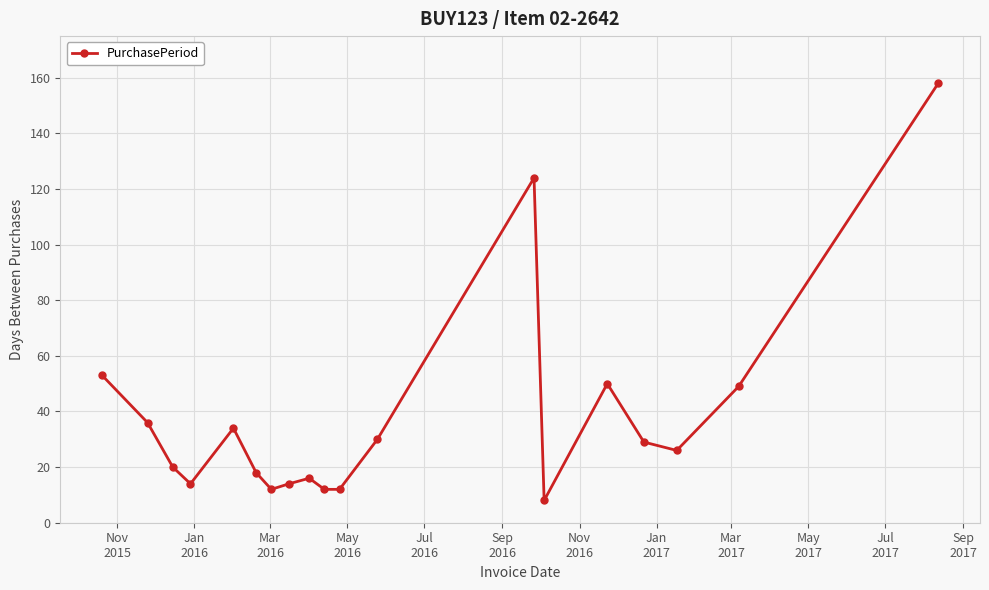

How many data points does each series have?

19